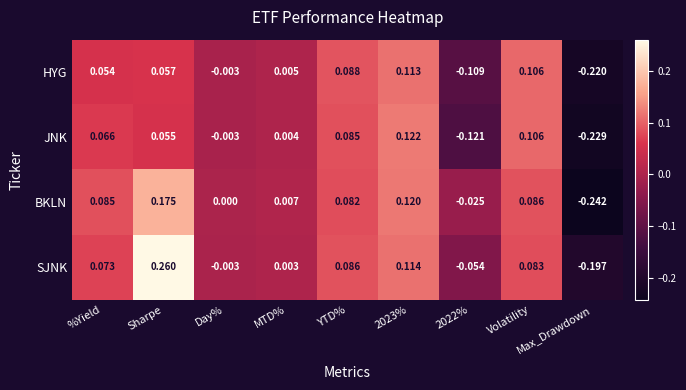

At which label does BKLN reach its minimum?

Max_Drawdown